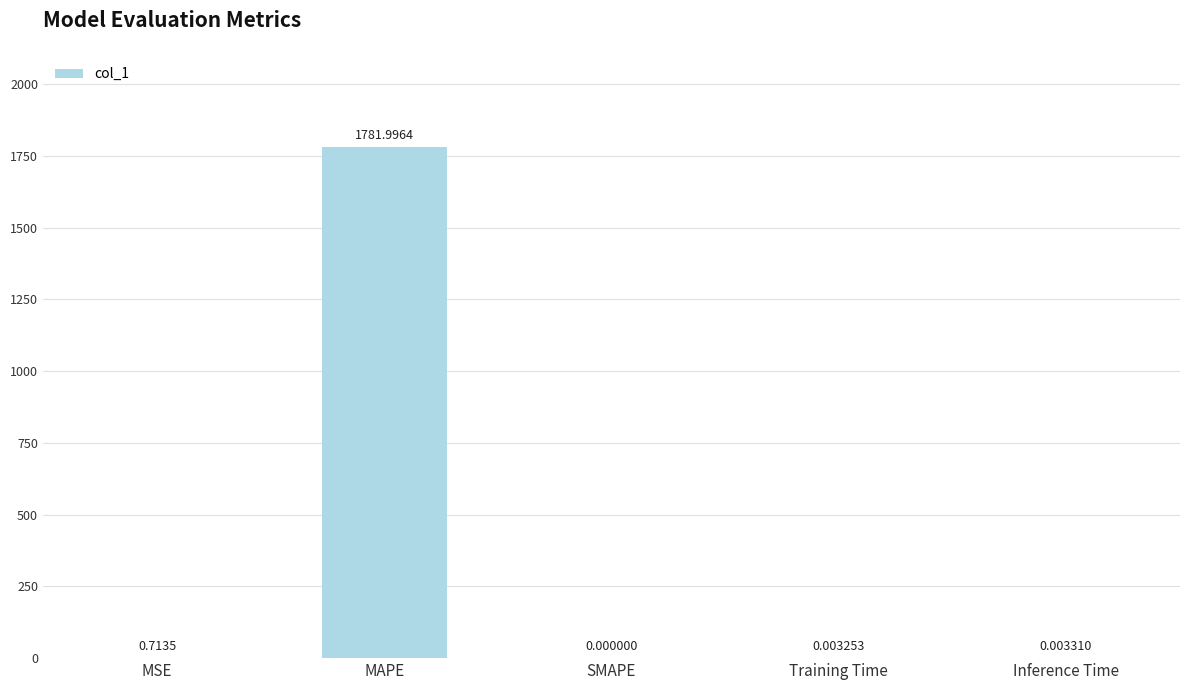

Which label corresponds to the largest value in the chart?

MAPE